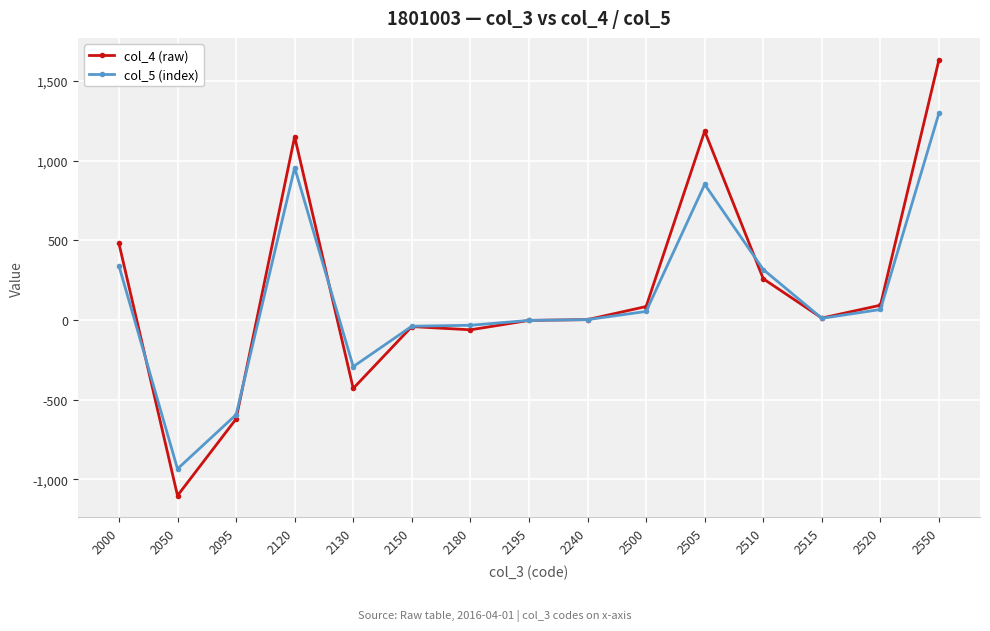

Which series has the largest total across all categories?

col_4 (raw)